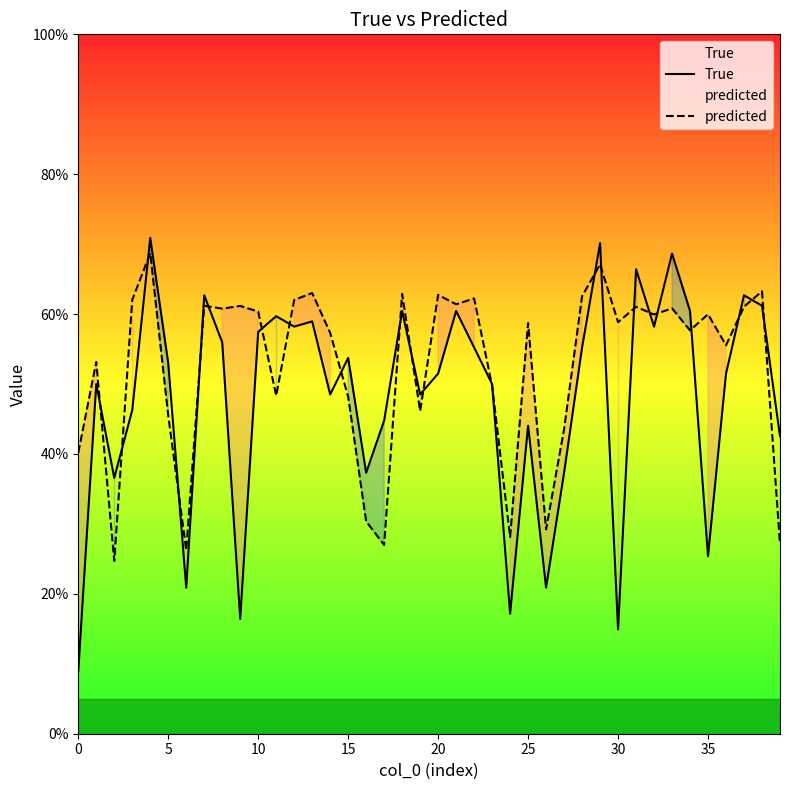

The True series shows 0.1 at 19. True or false?

False